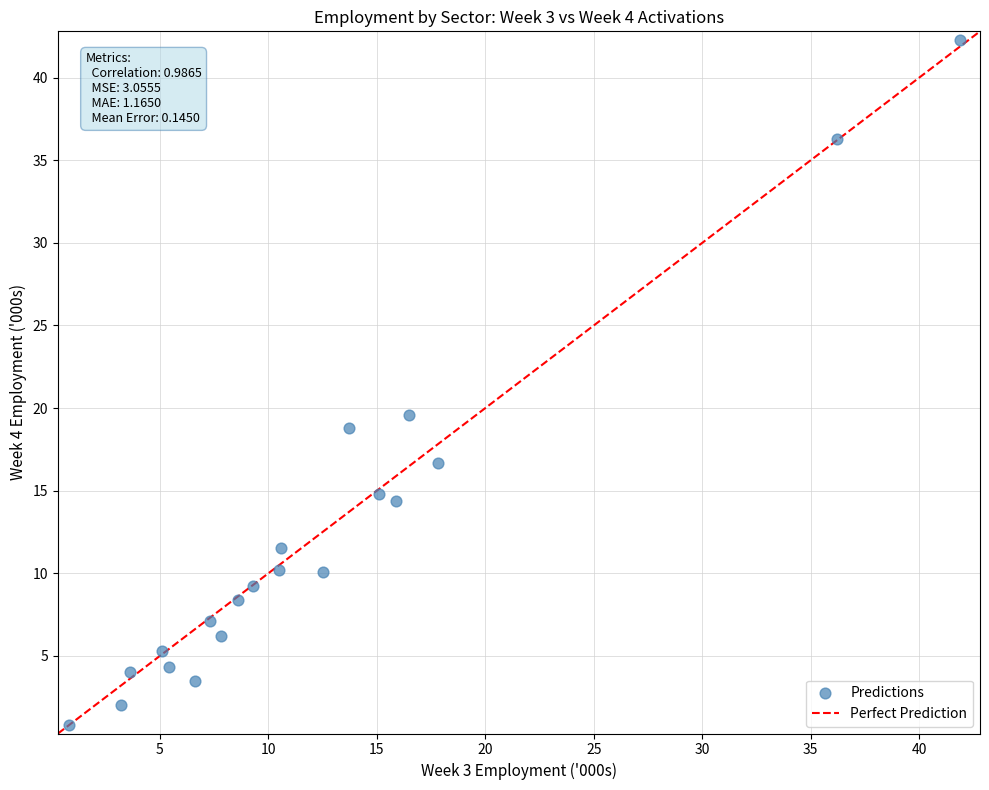

What Y value in the scatter plot is closest to 21?

19.6